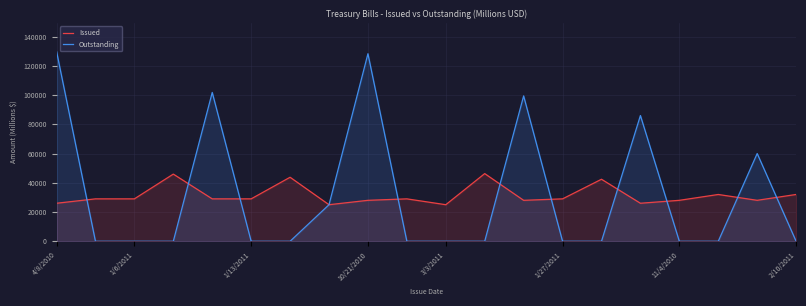

In Outstanding, how many points are higher than both neighbors (excluding endpoints)?

5